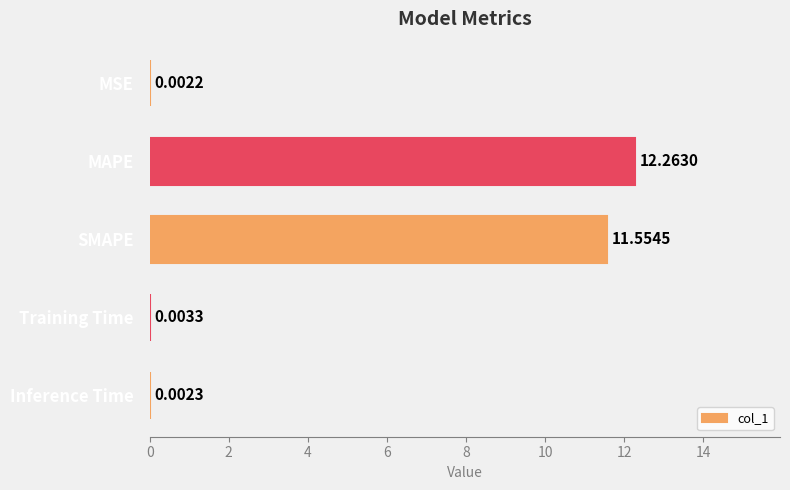

What is the sum of the values at Training Time and MAPE?

12.3